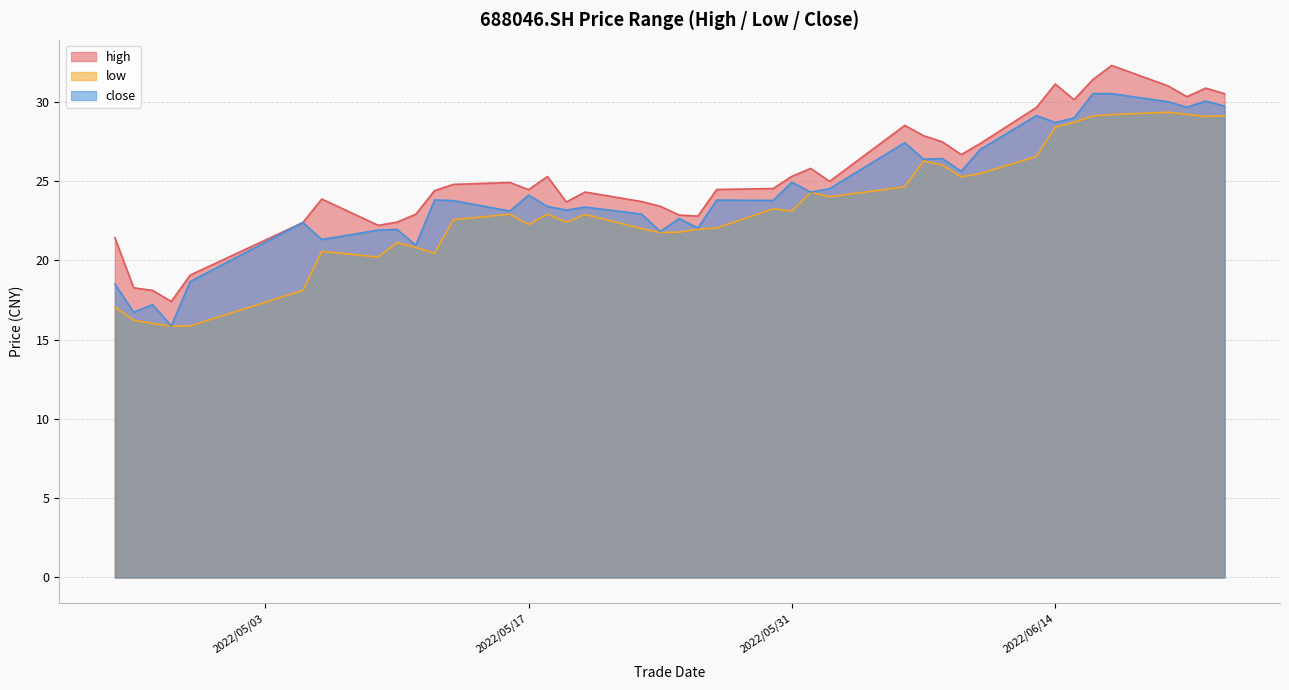

What is the difference between the maximum and second lowest values in the high series?

14.2